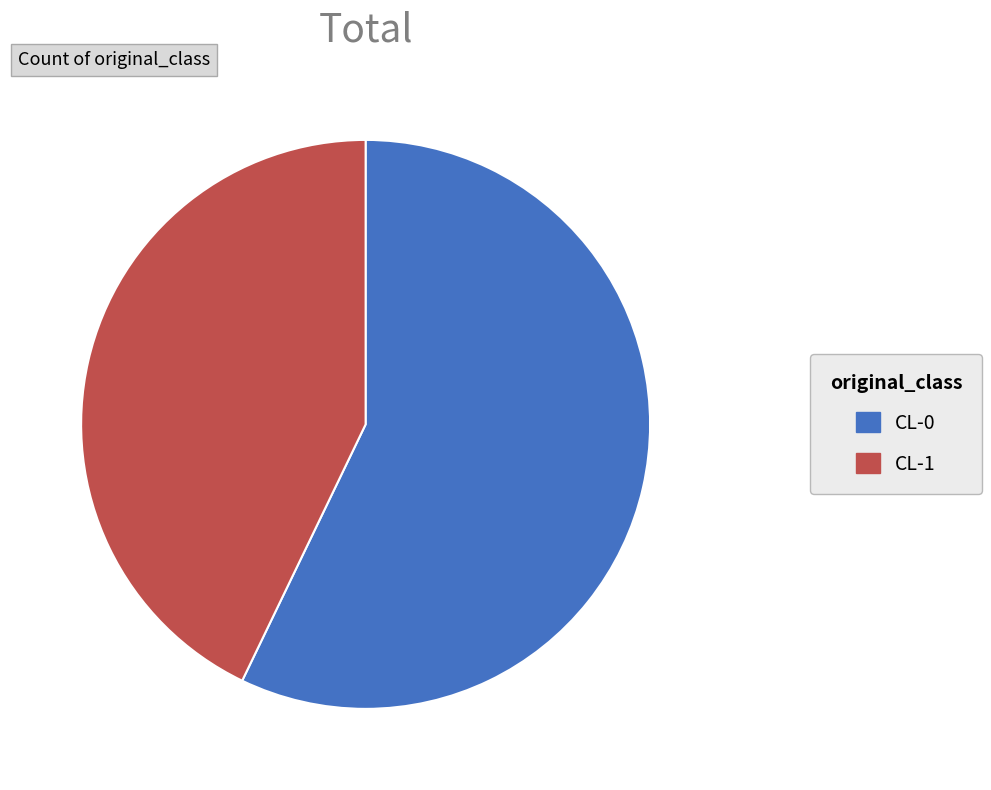

Is there a majority slice in this chart?

Yes